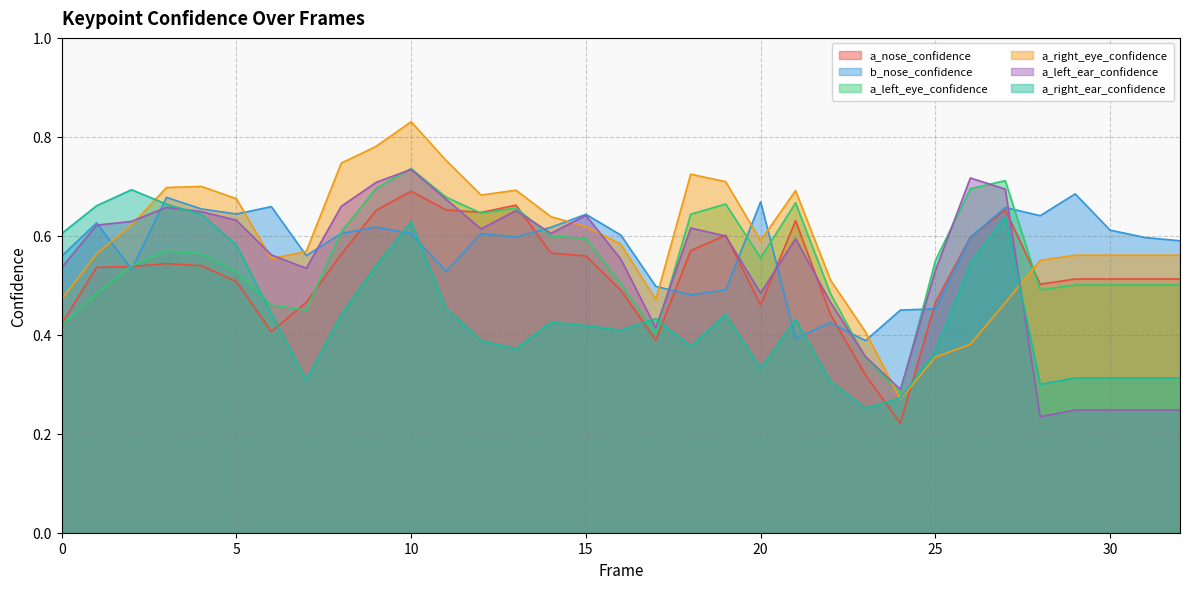

Reading right to left, transcribe all the data shown in this chart.

a_nose_confidence: 0.5	0.5	0.5	0.5	0.5	0.7	0.6	0.5	0.2	0.3	0.4	0.6	0.5	0.6	0.6	0.4	0.5	0.6	0.6	0.7	0.6	0.7	0.7	0.7	0.6	0.5	0.4	0.5	0.5	0.5	0.5	0.5	0.4
b_nose_confidence: 0.6	0.6	0.6	0.7	0.6	0.7	0.6	0.5	0.5	0.4	0.4	0.4	0.7	0.5	0.5	0.5	0.6	0.6	0.6	0.6	0.6	0.5	0.6	0.6	0.6	0.6	0.7	0.6	0.7	0.7	0.5	0.6	0.6
a_left_eye_confidence: 0.5	0.5	0.5	0.5	0.5	0.7	0.7	0.5	0.3	0.4	0.5	0.7	0.6	0.7	0.6	0.4	0.5	0.6	0.6	0.7	0.6	0.7	0.7	0.7	0.6	0.4	0.5	0.5	0.6	0.6	0.5	0.5	0.4
a_right_eye_confidence: 0.6	0.6	0.6	0.6	0.6	0.5	0.4	0.4	0.3	0.4	0.5	0.7	0.6	0.7	0.7	0.5	0.6	0.6	0.6	0.7	0.7	0.8	0.8	0.8	0.7	0.6	0.6	0.7	0.7	0.7	0.6	0.6	0.5
a_left_ear_confidence: 0.2	0.2	0.2	0.2	0.2	0.7	0.7	0.5	0.3	0.4	0.5	0.6	0.5	0.6	0.6	0.4	0.6	0.6	0.6	0.7	0.6	0.7	0.7	0.7	0.7	0.5	0.6	0.6	0.6	0.7	0.6	0.6	0.5
a_right_ear_confidence: 0.3	0.3	0.3	0.3	0.3	0.6	0.5	0.4	0.3	0.3	0.3	0.4	0.3	0.4	0.4	0.4	0.4	0.4	0.4	0.4	0.4	0.5	0.6	0.5	0.4	0.3	0.4	0.6	0.6	0.7	0.7	0.7	0.6